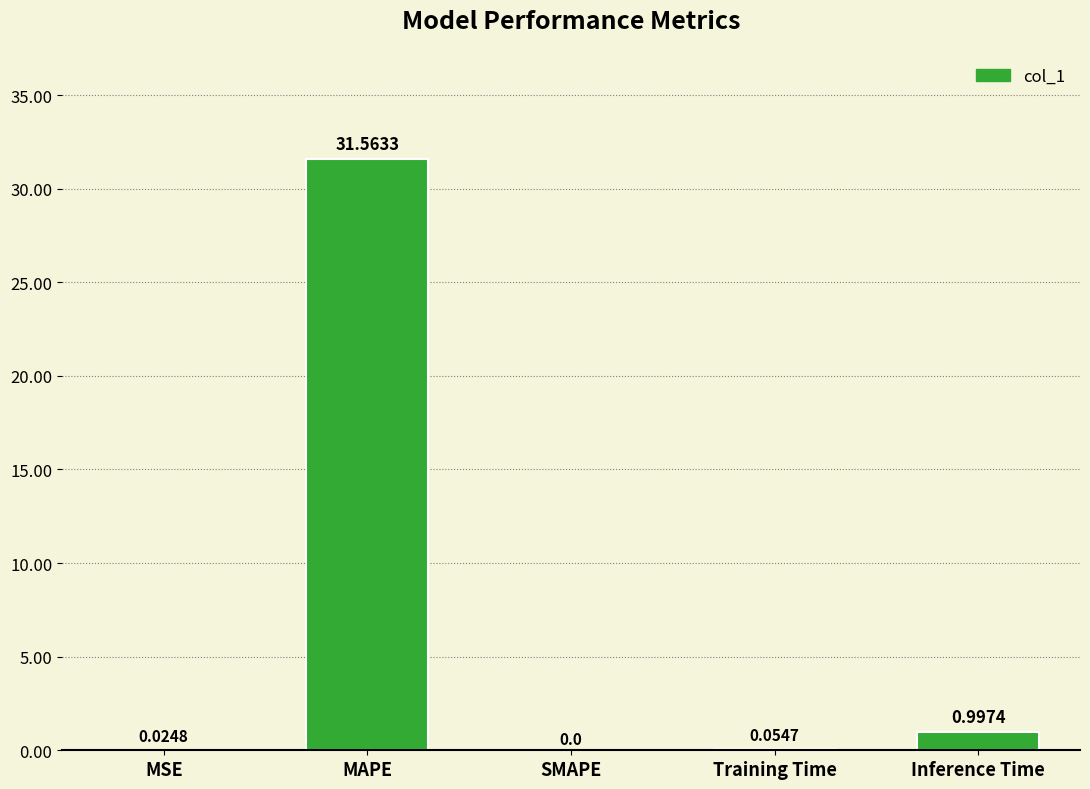

What is the sum of the values at Inference Time and SMAPE?

1.0